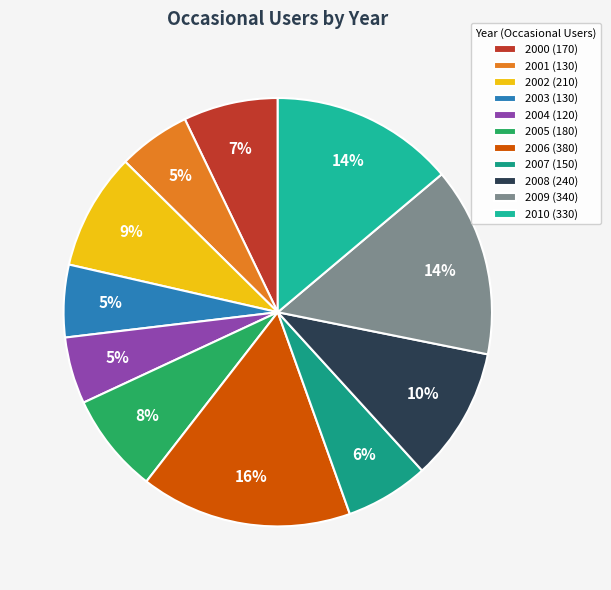

How many segments does this pie chart have?

11